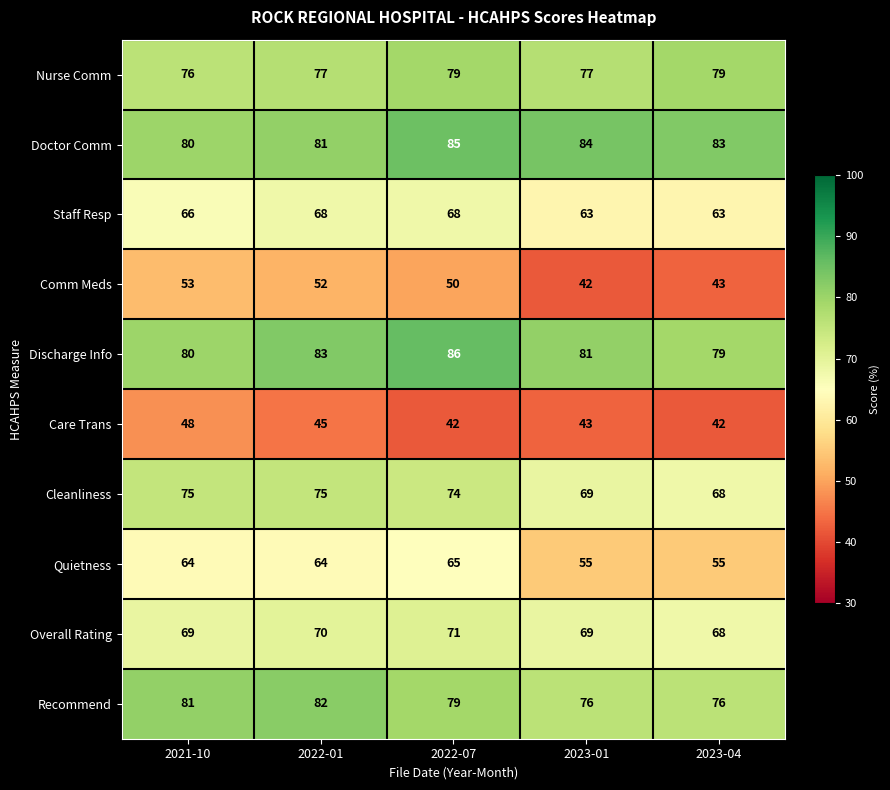

List the series in order of their peak value, lowest first.

Care Trans, Comm Meds, Quietness, Staff Resp, Overall Rating, Cleanliness, Nurse Comm, Recommend, Doctor Comm, Discharge Info